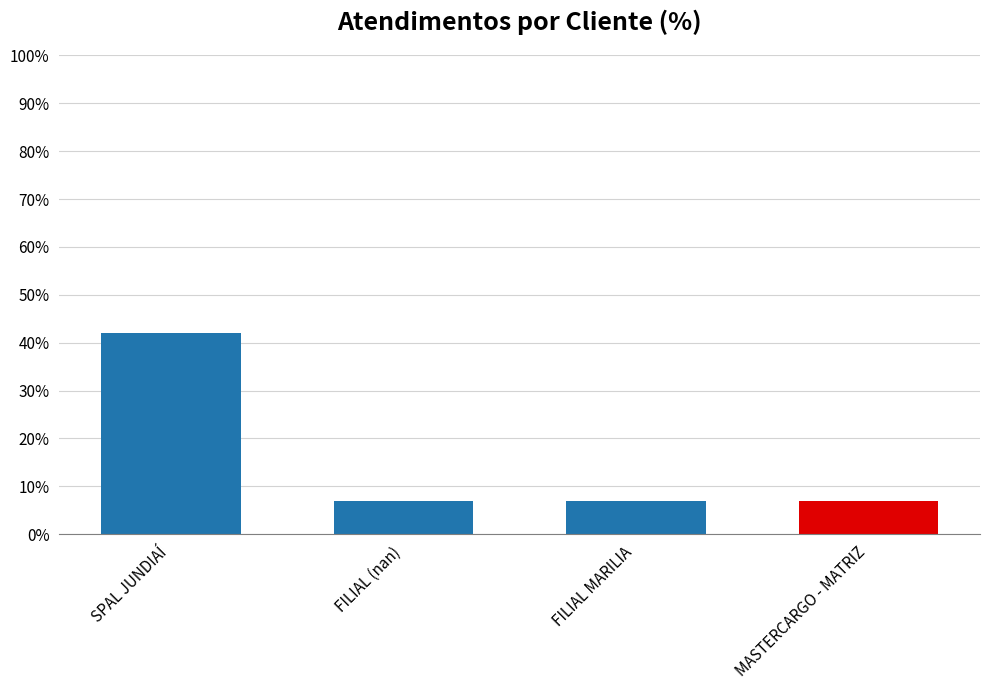

What is the ratio of the value at FILIAL MARILIA to the value at MASTERCARGO - MATRIZ?

1.0